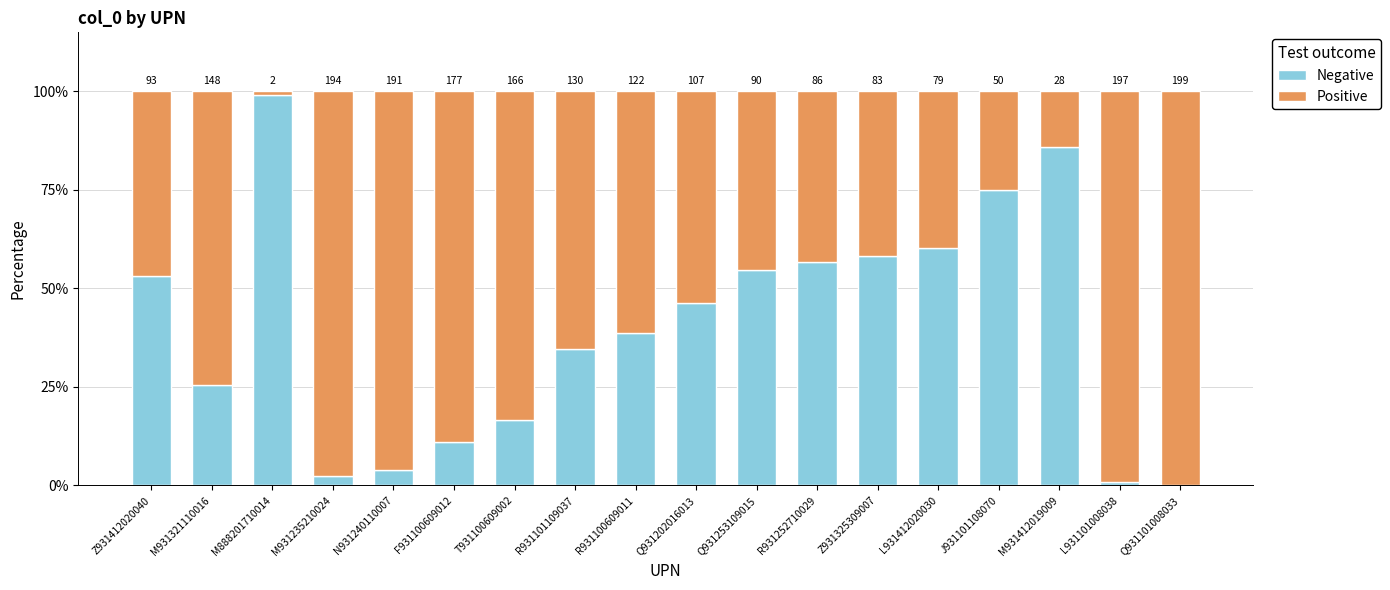

What is the label of the 18th bar from the left?

Q931101008033